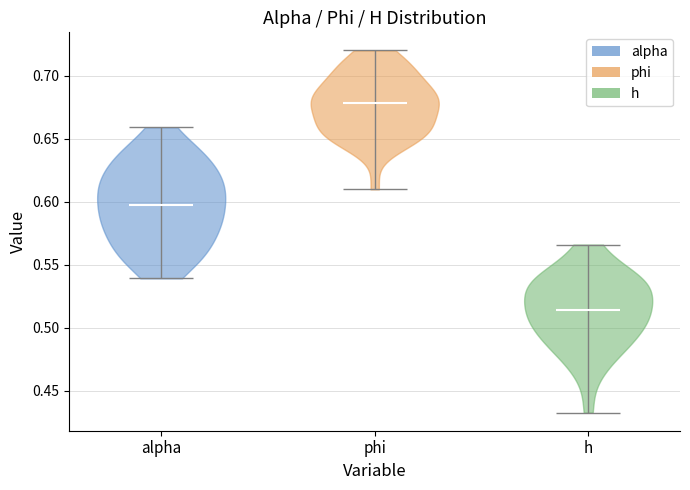

Which violin has the lowest median line?

h